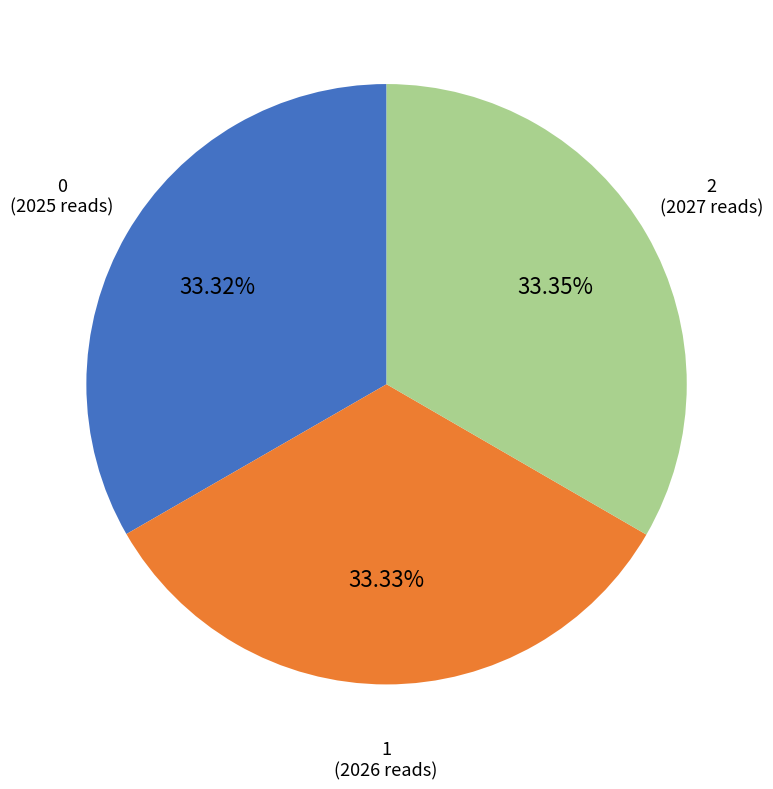

Is it true that 1 is 27% of the pie?

False